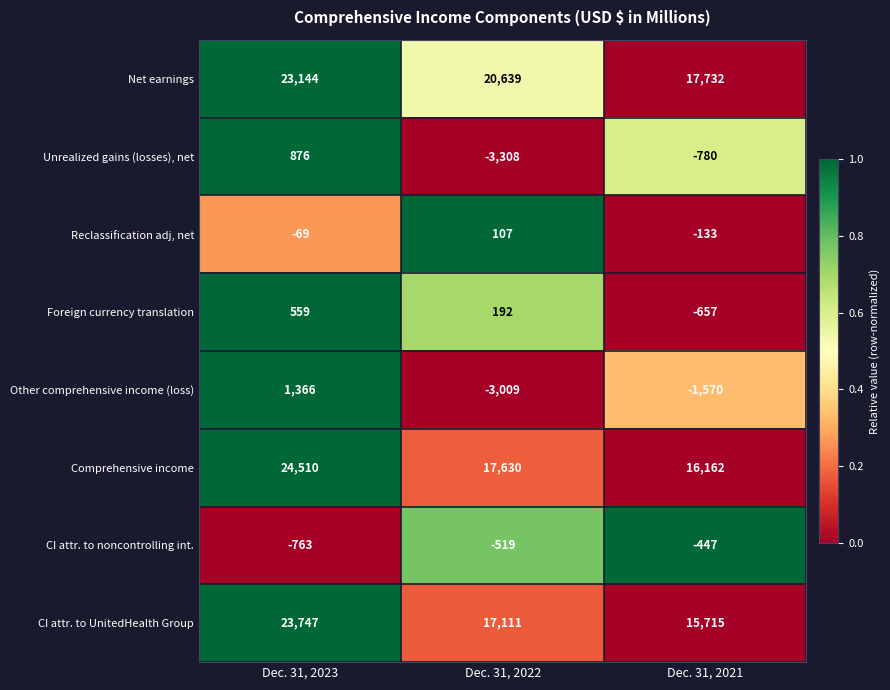

At which category does the chart reach its minimum across all series?

Dec. 31, 2022